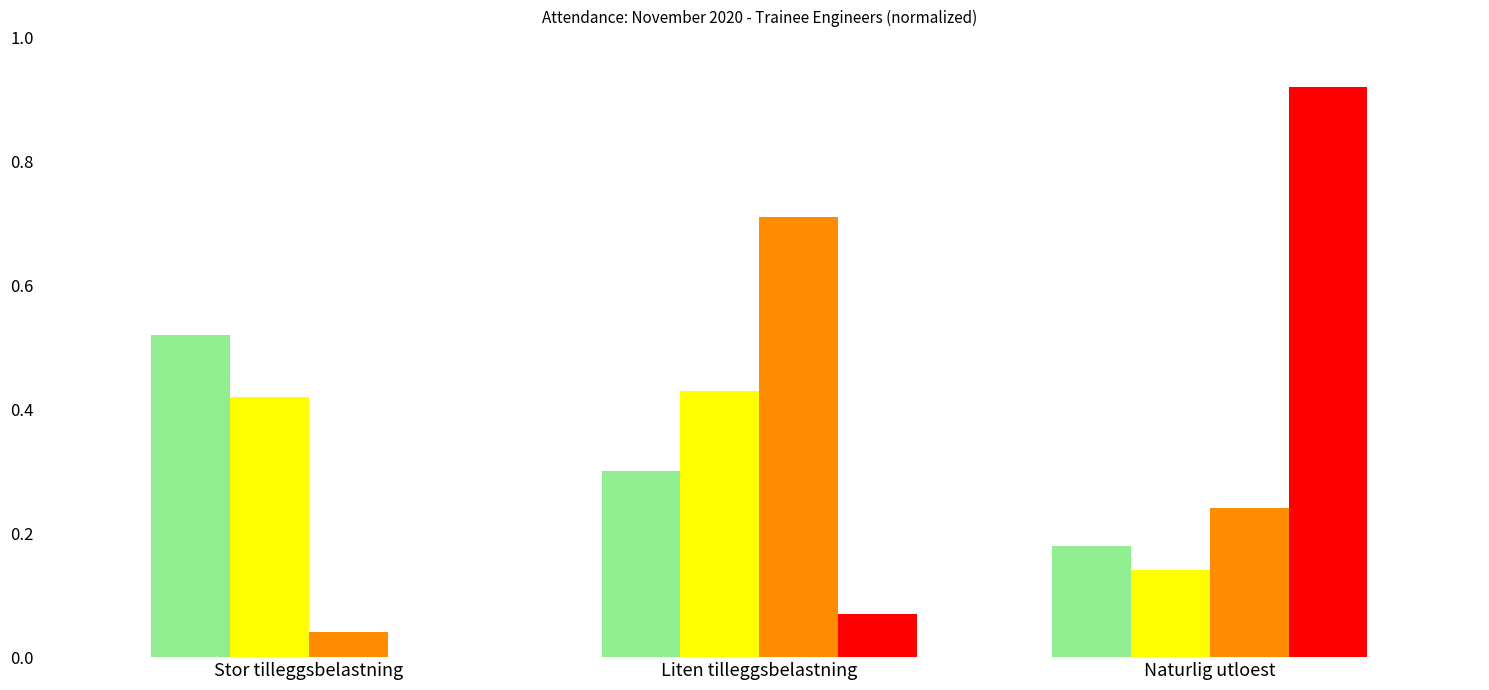

Which category has the highest value across all series?

Naturlig utloest